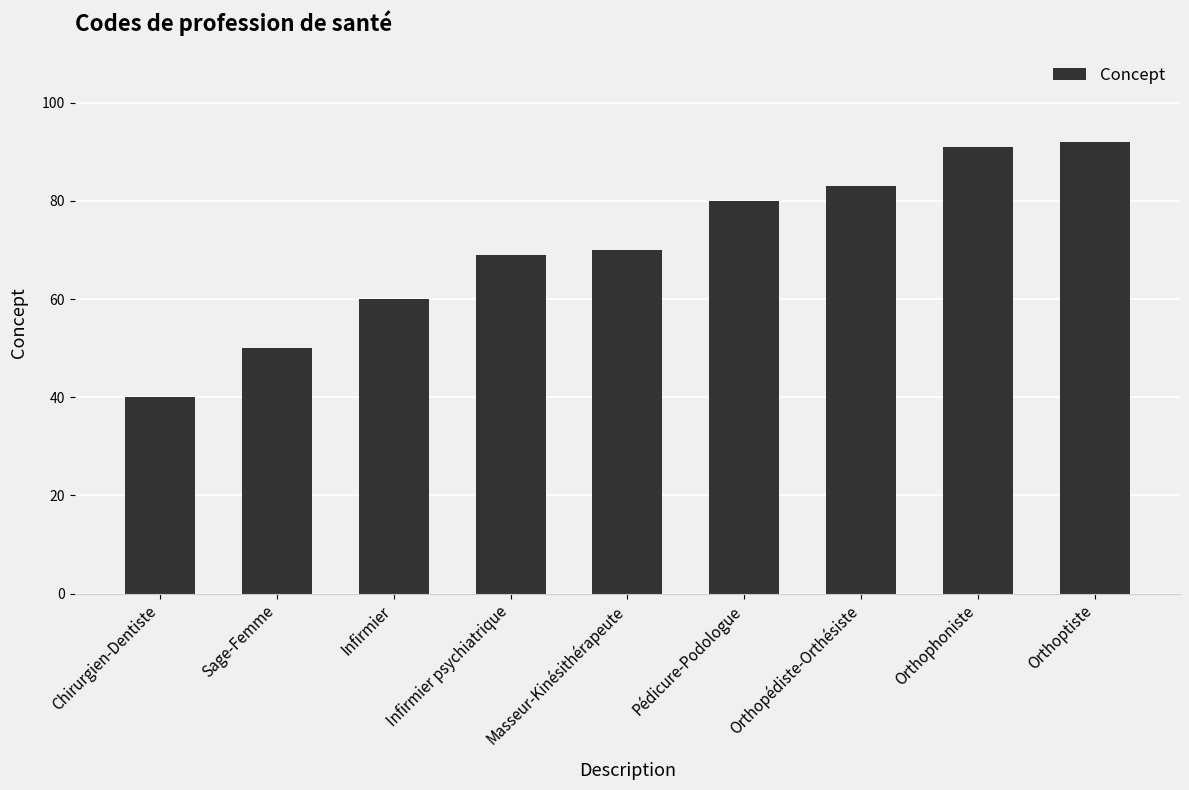

What is the sum of the values at Sage-Femme and Infirmier?

110